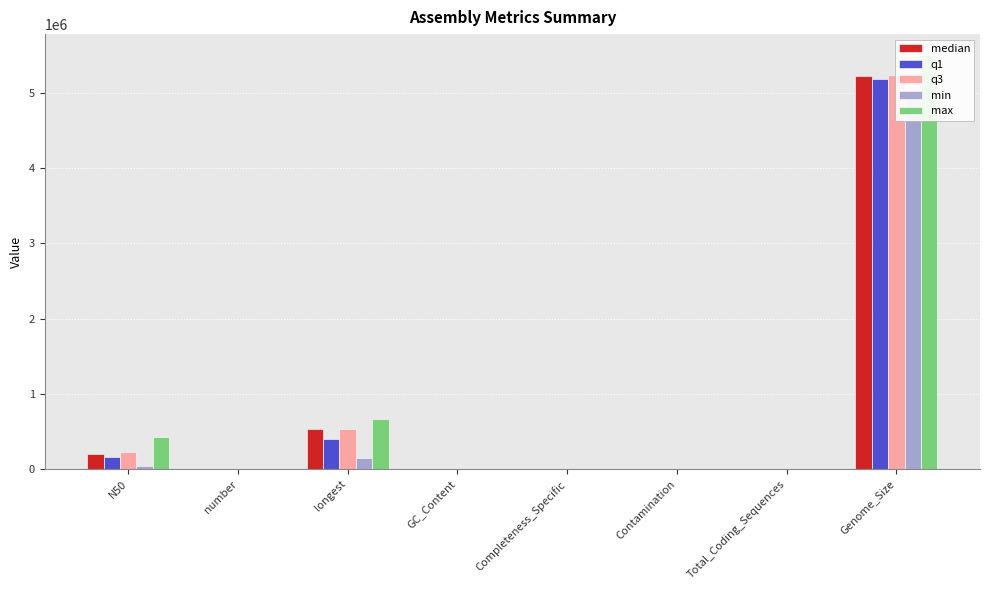

What is the sum of the median values at Contamination and Total_Coding_Sequences?

4470.1